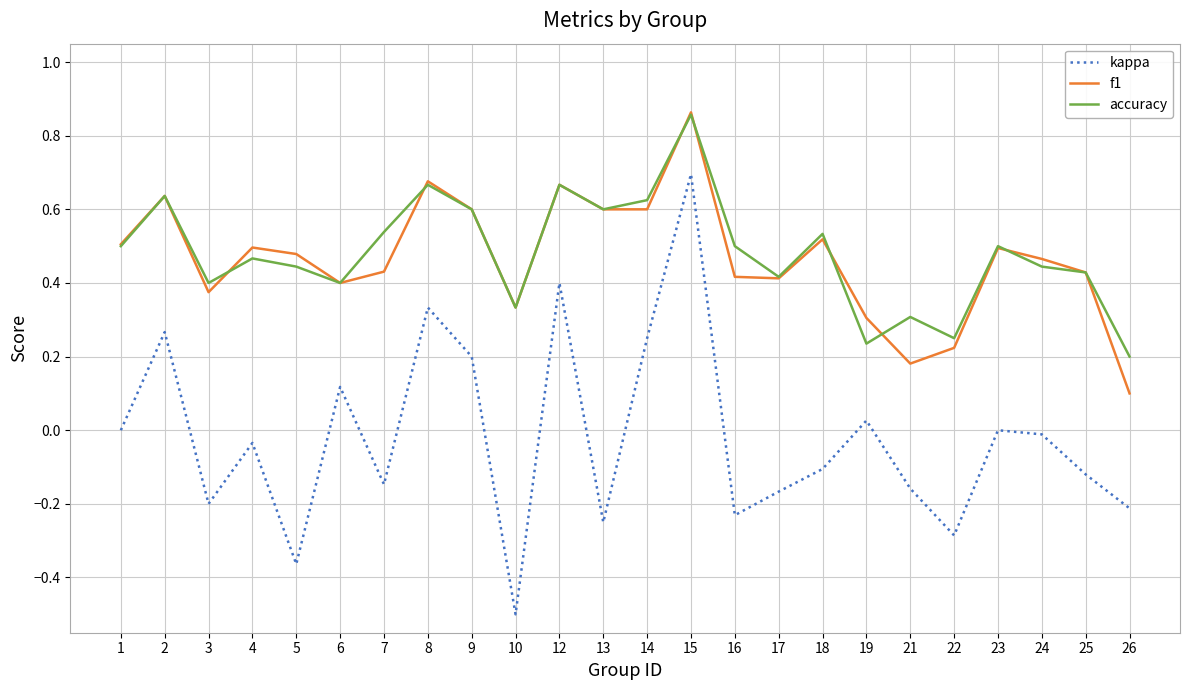

Rank the series at 16 from lowest to highest value.

kappa, f1, accuracy